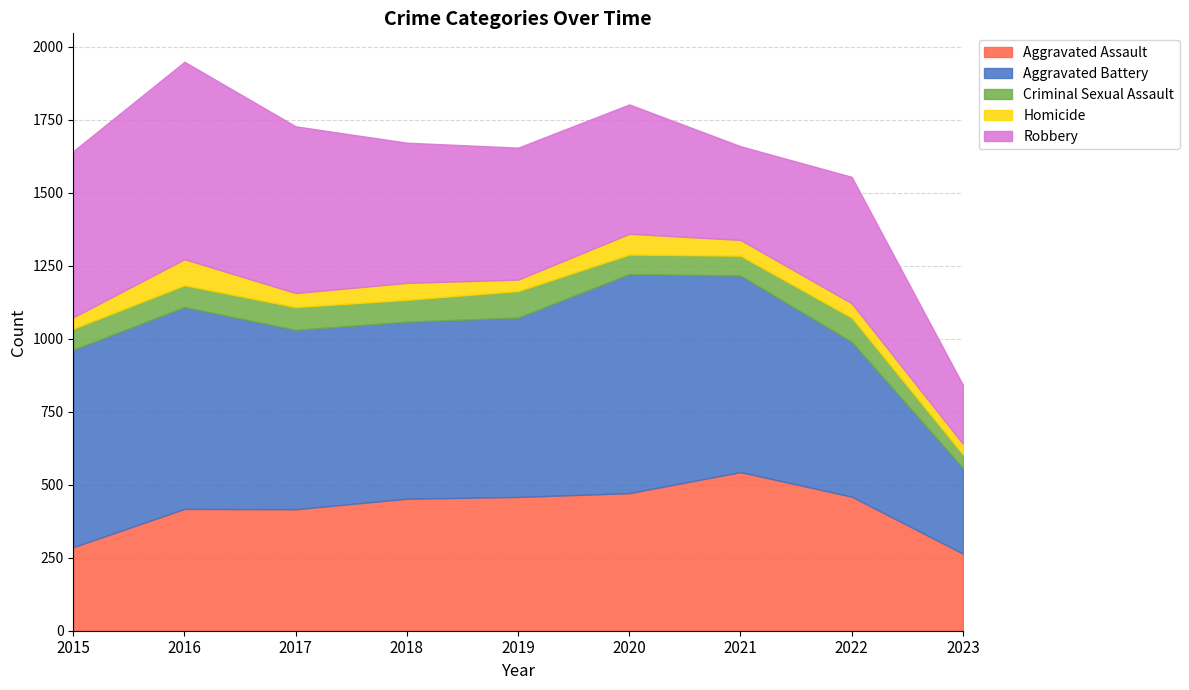

Which has a higher value, 2020 or 2015?

2020